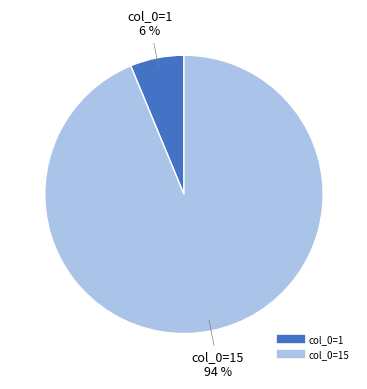

To the nearest percent, what is the average slice percentage?

50%